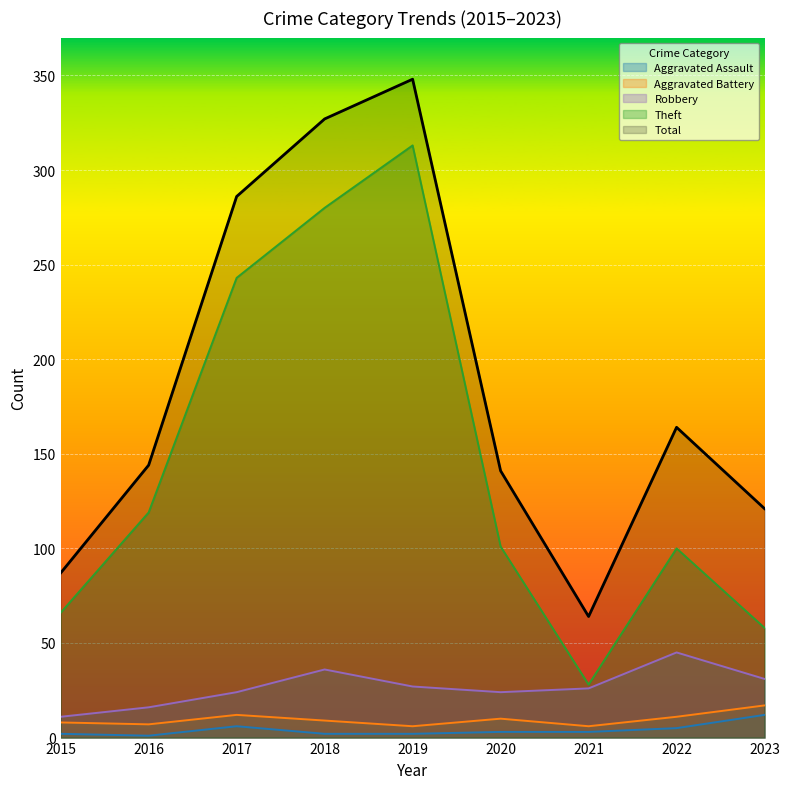

True or false: Aggravated Assault has a value of 1 at 2015.

False